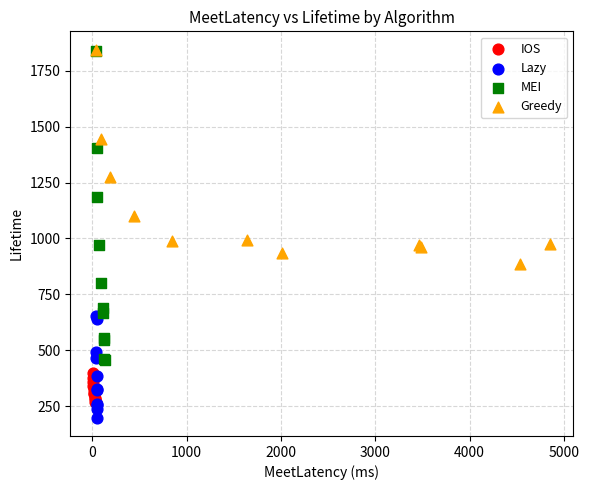

What are all the series names shown in the legend?

IOS, Lazy, MEI, Greedy